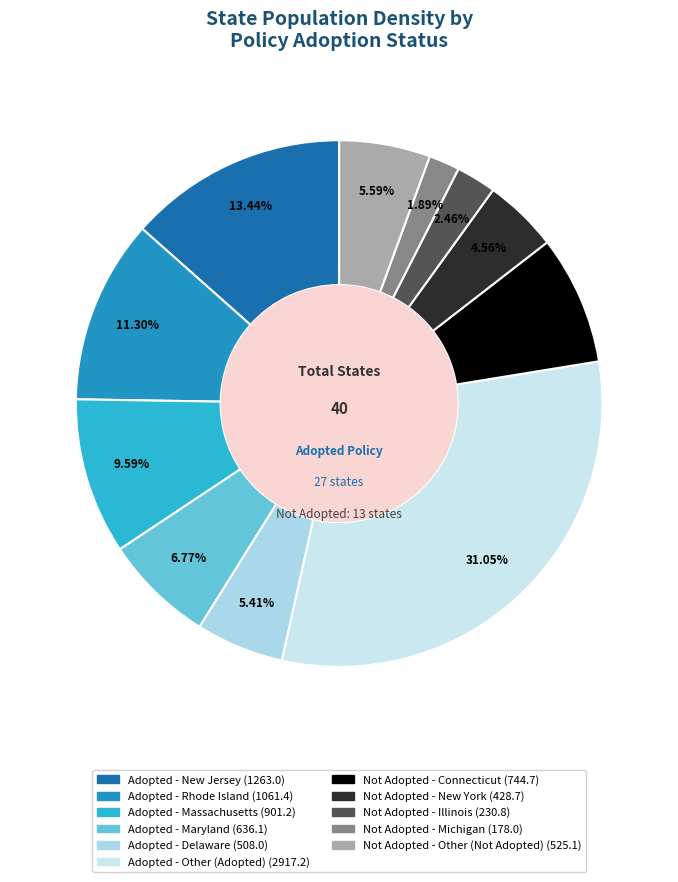

Is there a majority slice in this chart?

No